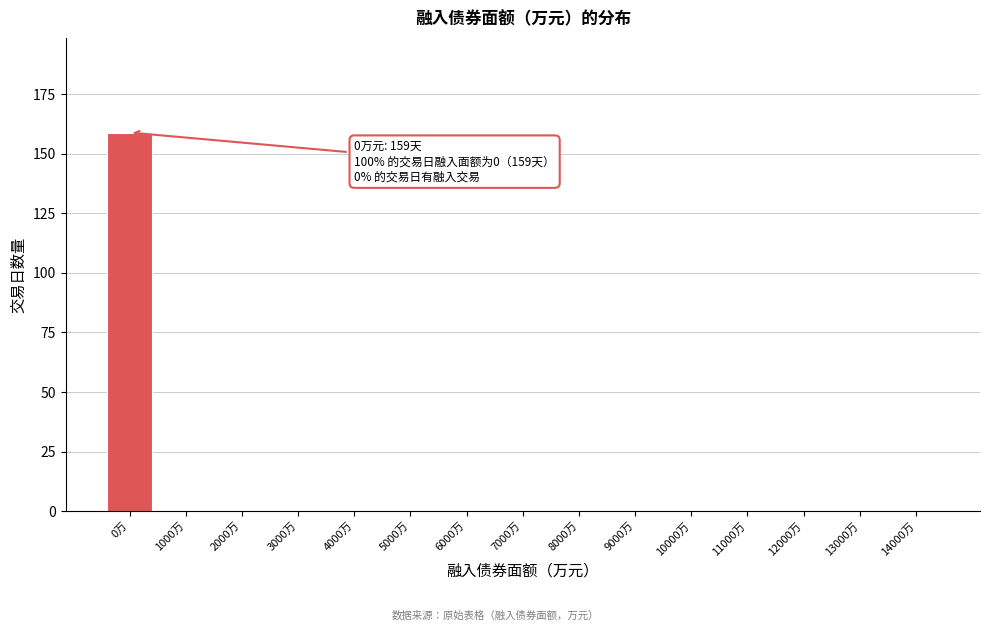

Reading left to right, transcribe all the data shown in this chart.

0万=159	1000万=0	2000万=0	3000万=0	4000万=0	5000万=0	6000万=0	7000万=0	8000万=0	9000万=0	10000万=0	11000万=0	12000万=0	13000万=0	14000万=0